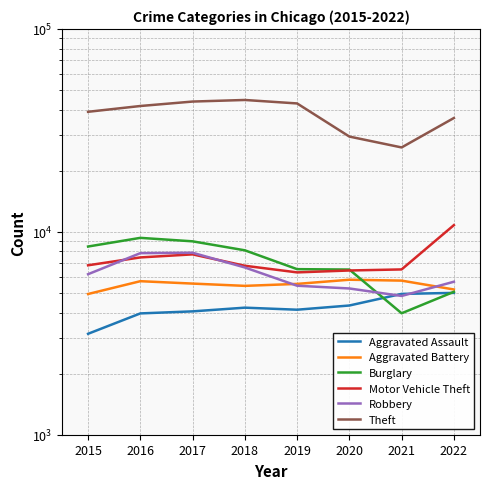

Read the Theft value at 2022, to the nearest 10.

36390